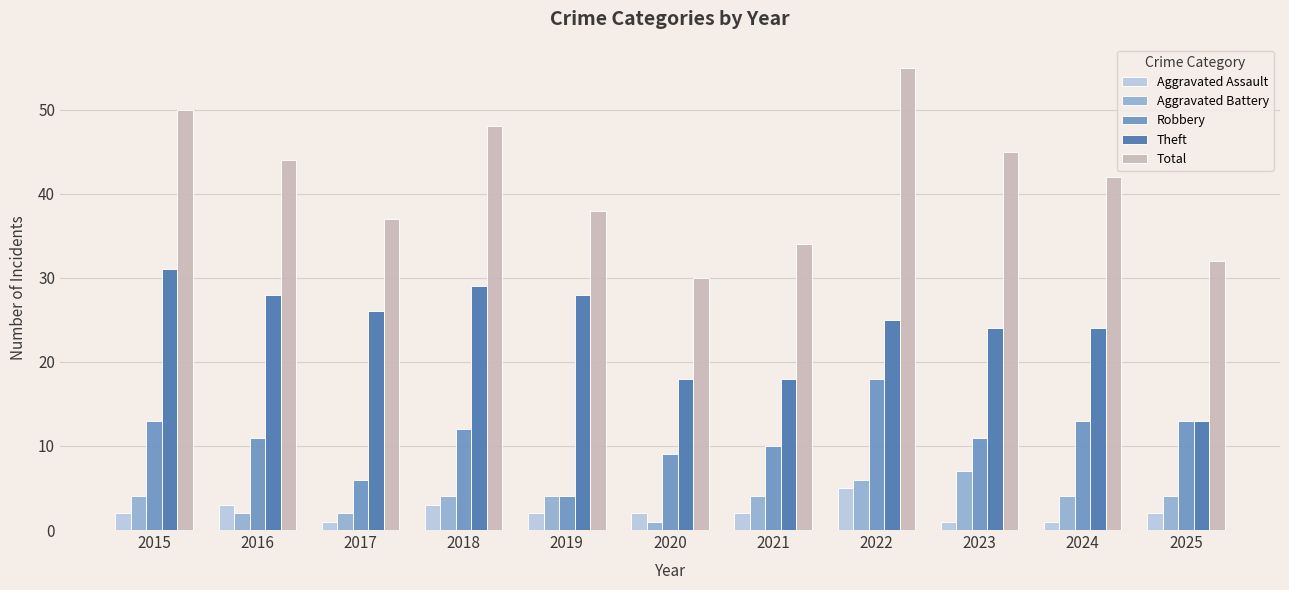

What is the minimum value for Theft?

13